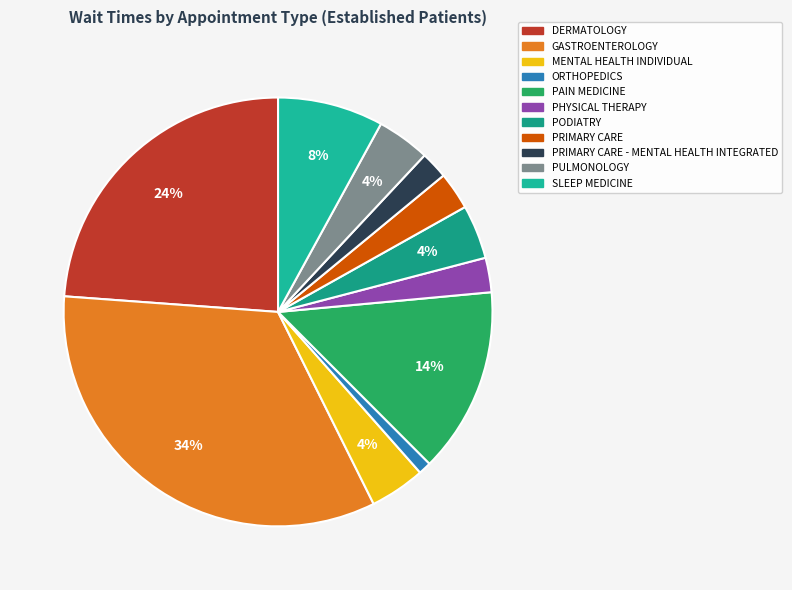

To the nearest percent, what percentage of the pie is PHYSICAL THERAPY?

3%